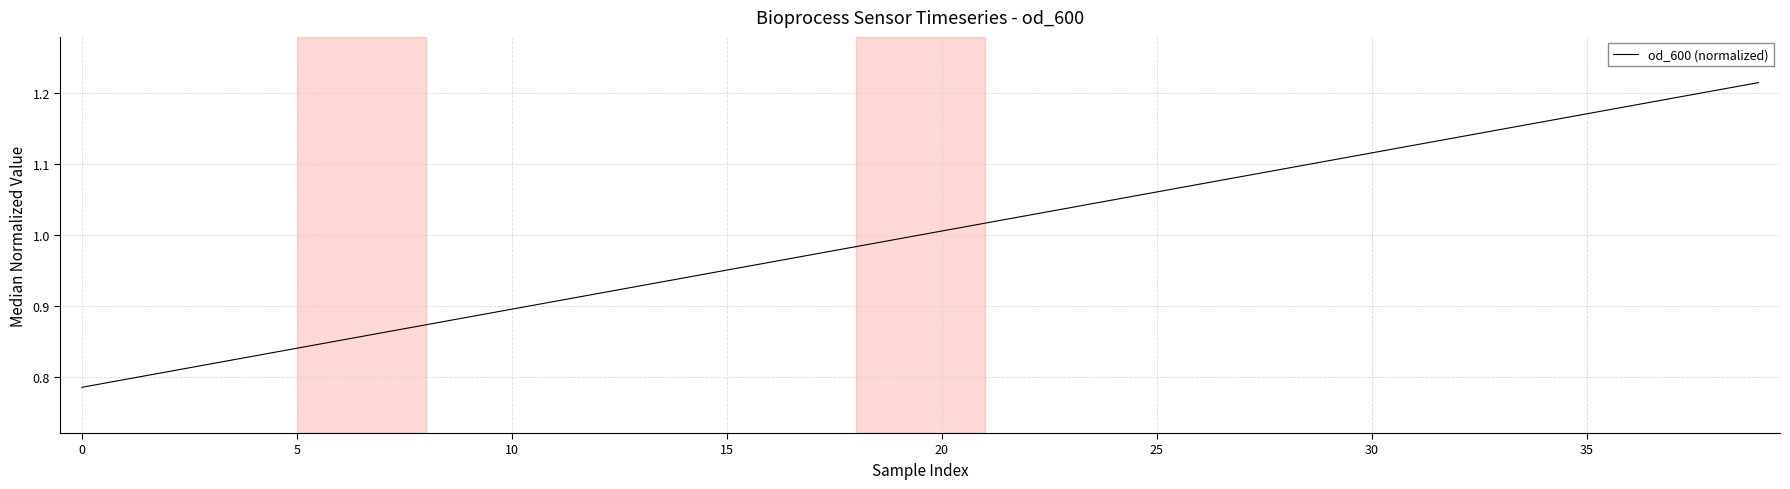

What is the difference between the maximum and minimum values?

0.4